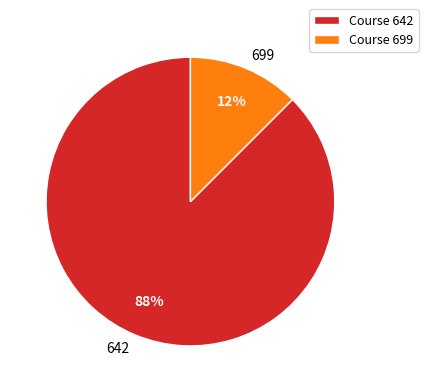

The 642 slice represents 75% of the pie. True or false?

False